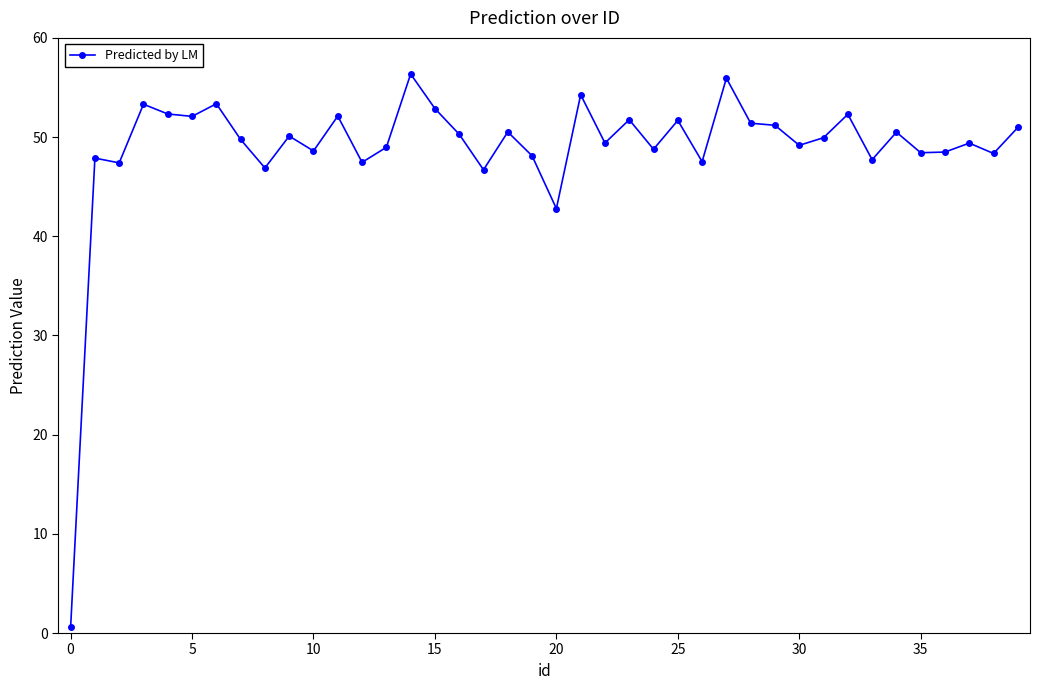

What is the maximum value shown in the chart?

56.4